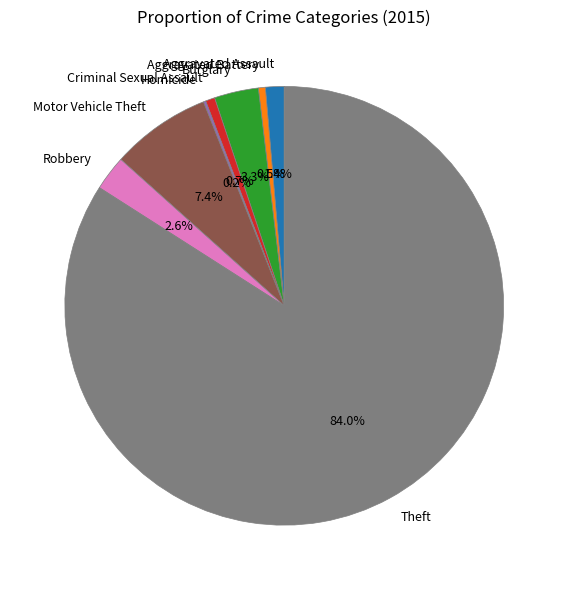

Is Theft the majority of the pie?

Yes